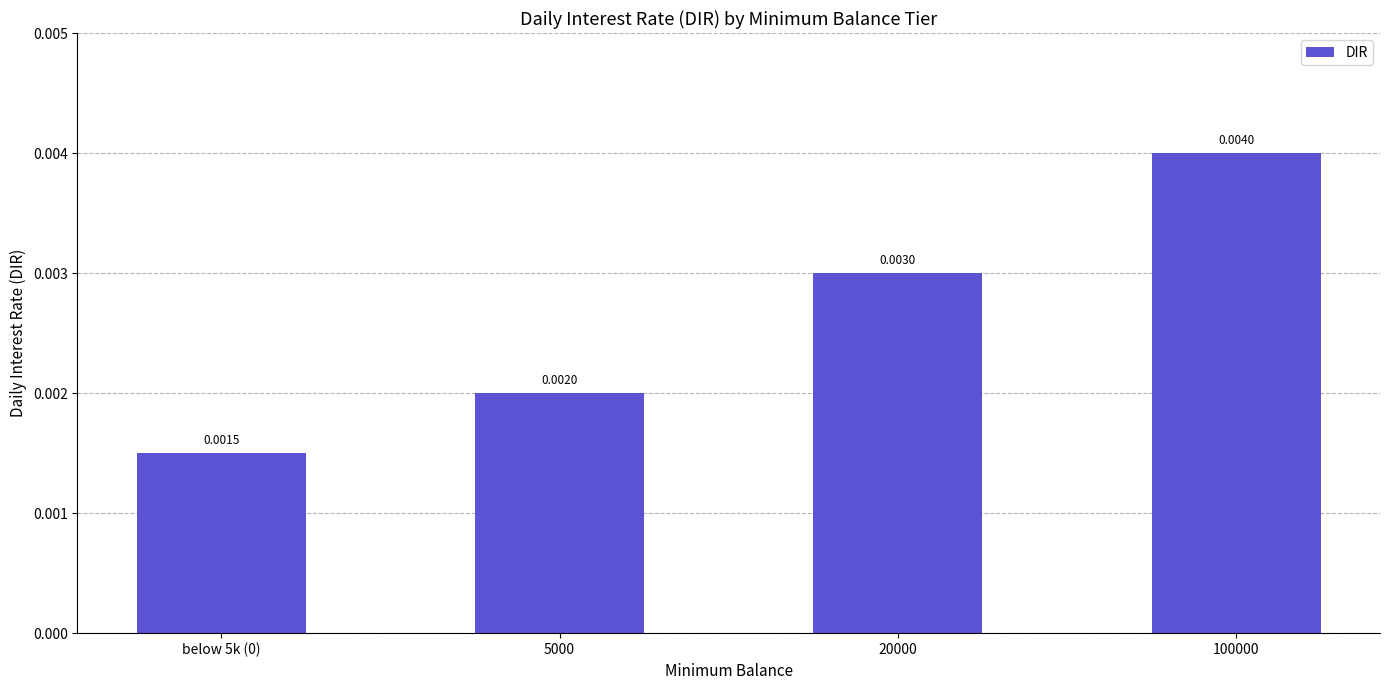

At which category does the chart reach its peak across all series?

100000